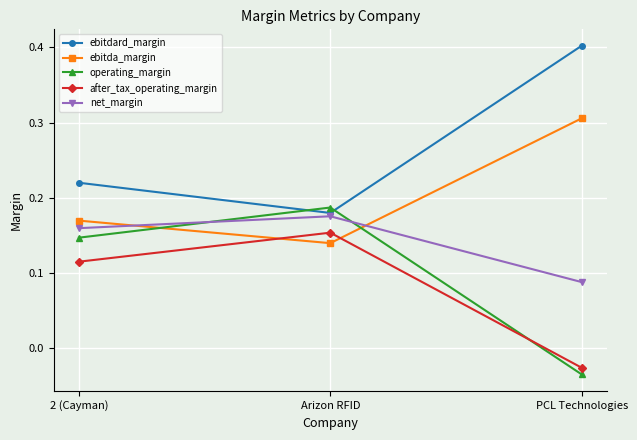

Is the value of after_tax_operating_margin at PCL Technologies greater than the value of operating_margin at PCL Technologies?

Yes